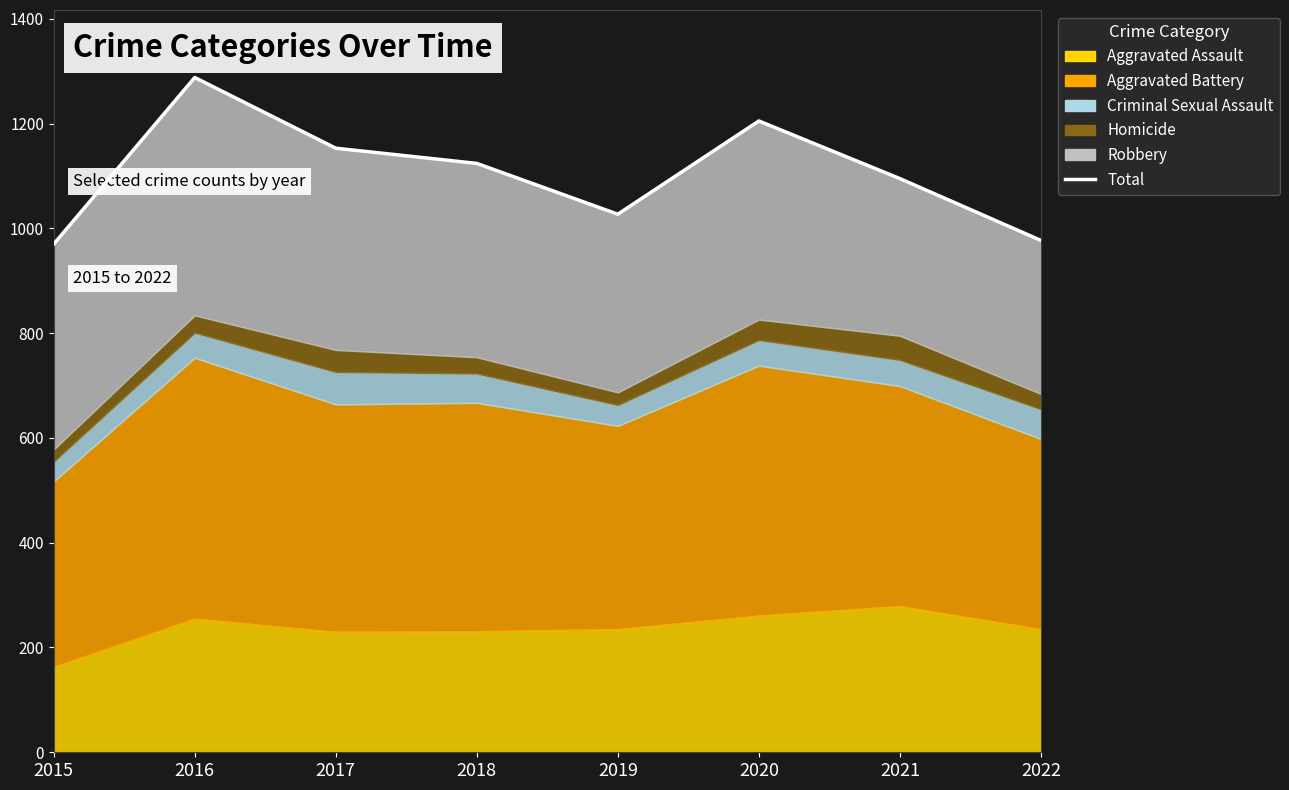

What is the sum of all values?

8839